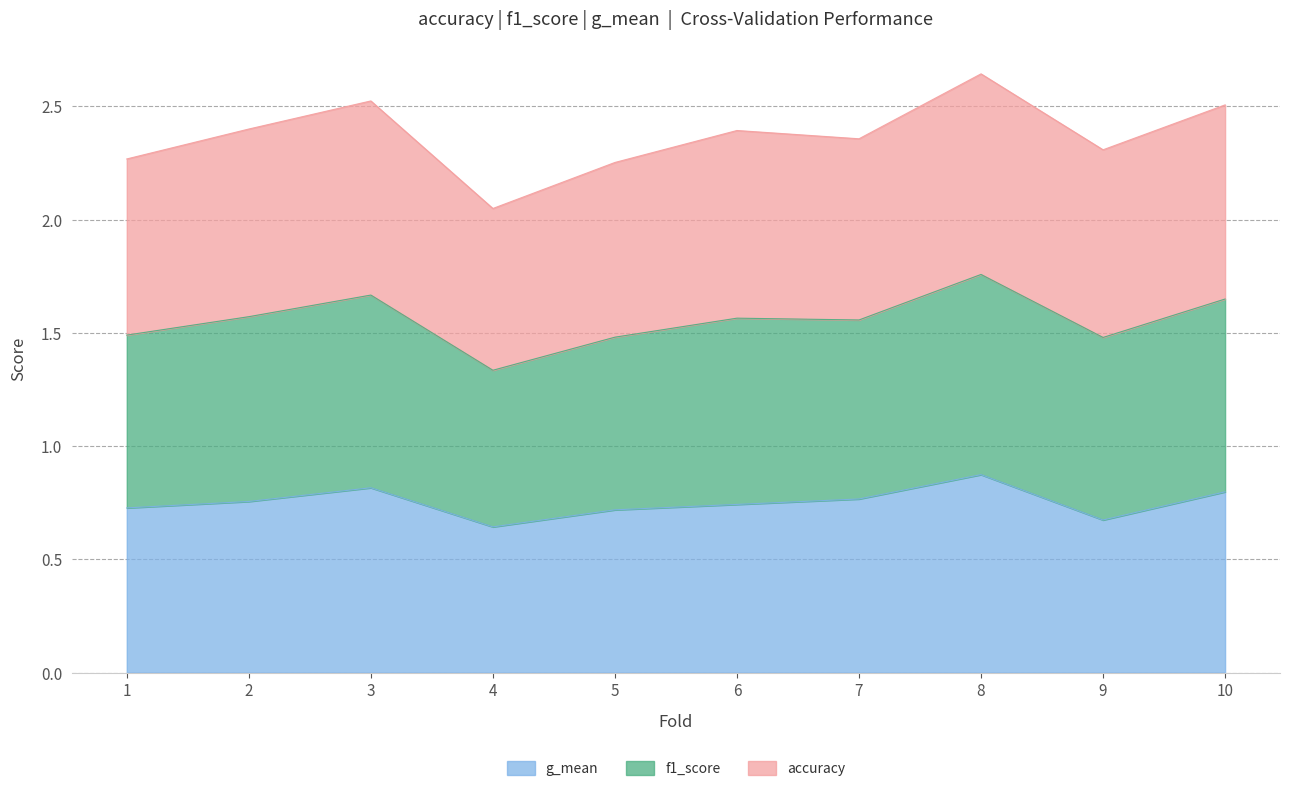

What is the total value across all series at 10?

2.5